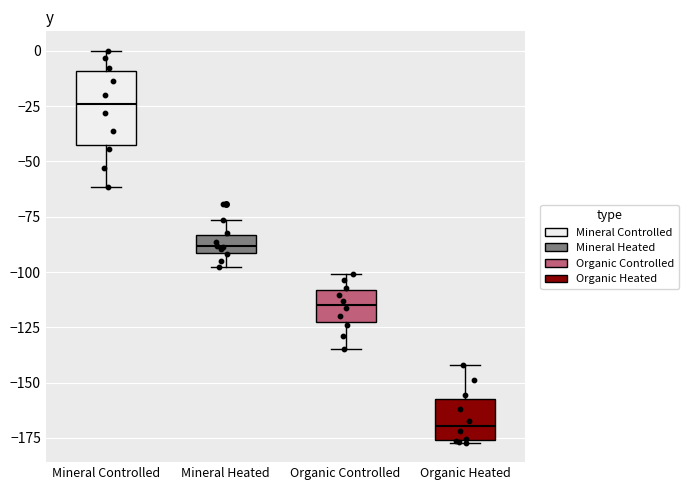

Which box's median line is the lowest?

Organic Heated